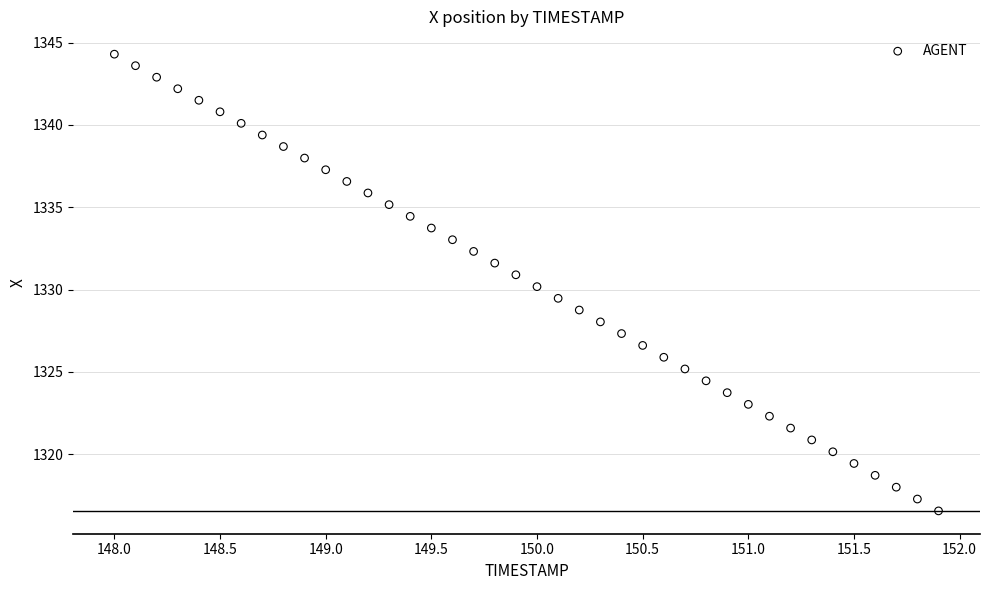

What is the range of X values (max minus min)?

3.9